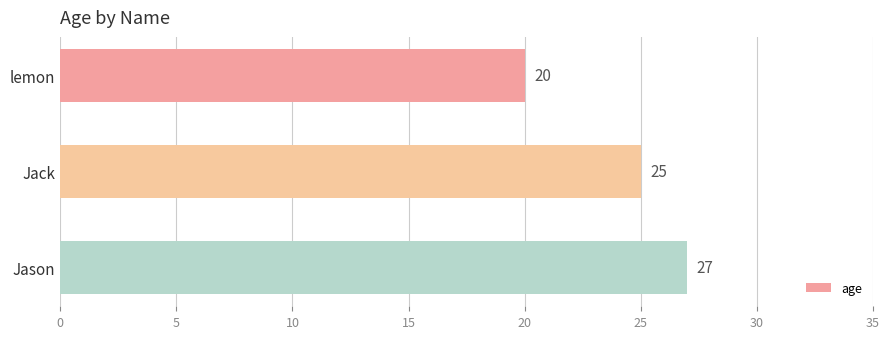

Where is the data nearest to the value 23?

Jack